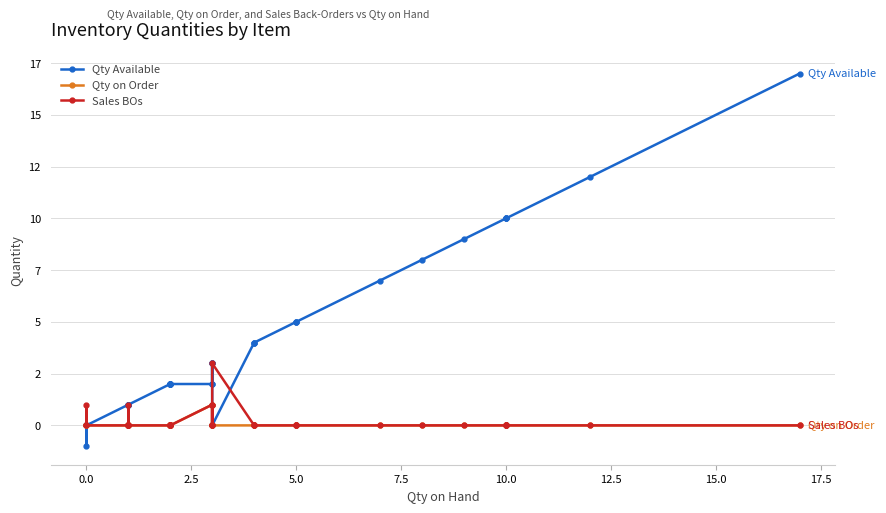

Count the number of categories in the chart.

40